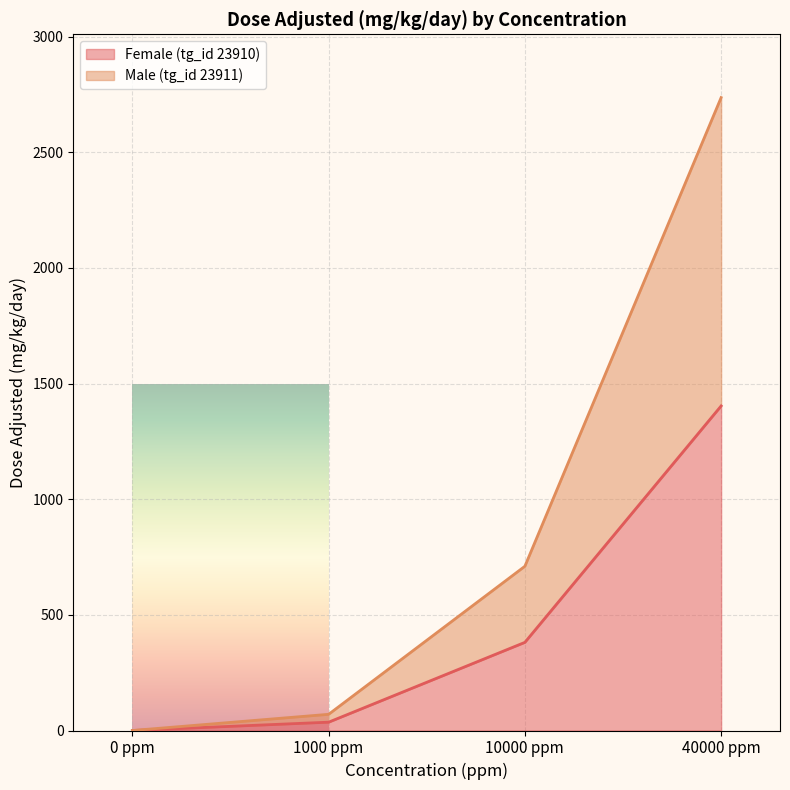

How many values in the Male (tg_id 23911) series are below 710?

2